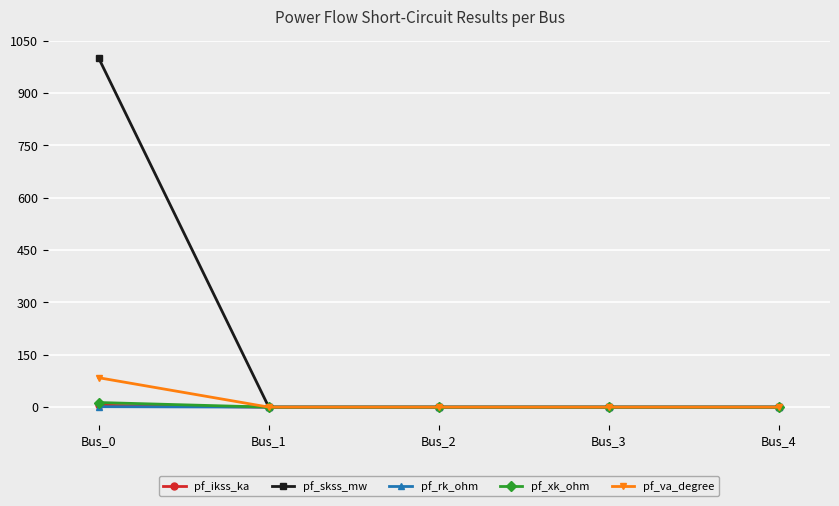

What is the maximum value shown in the chart?

1000.0